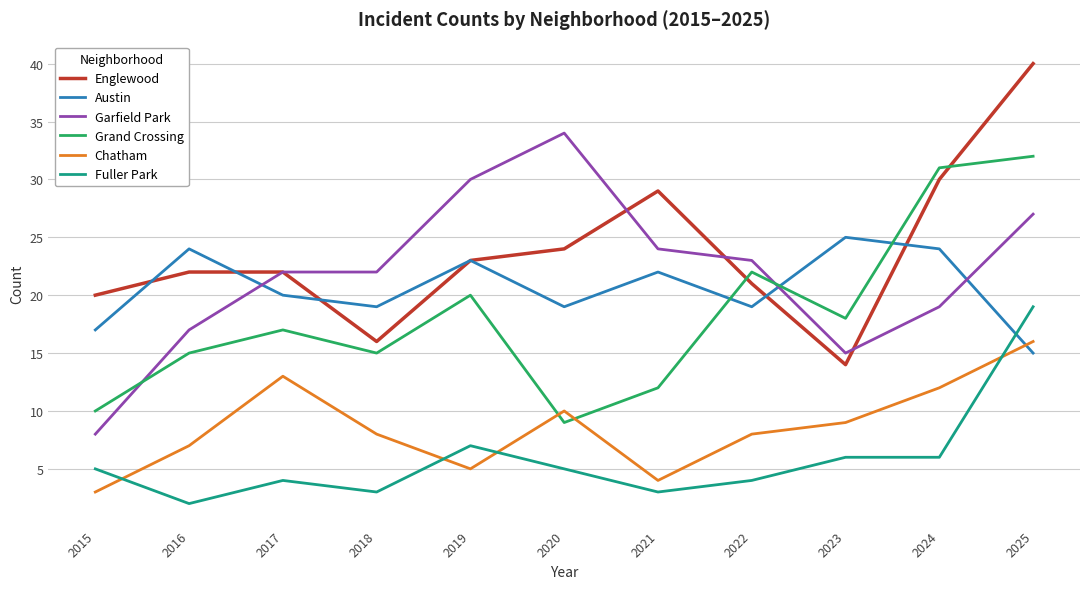

True or false: Fuller Park and Chatham cross at least once.

True